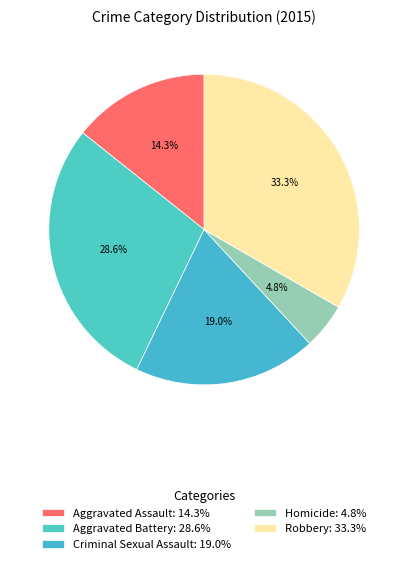

Rank the categories by value from highest to lowest.

Robbery, Aggravated Battery, Criminal Sexual Assault, Aggravated Assault, Homicide